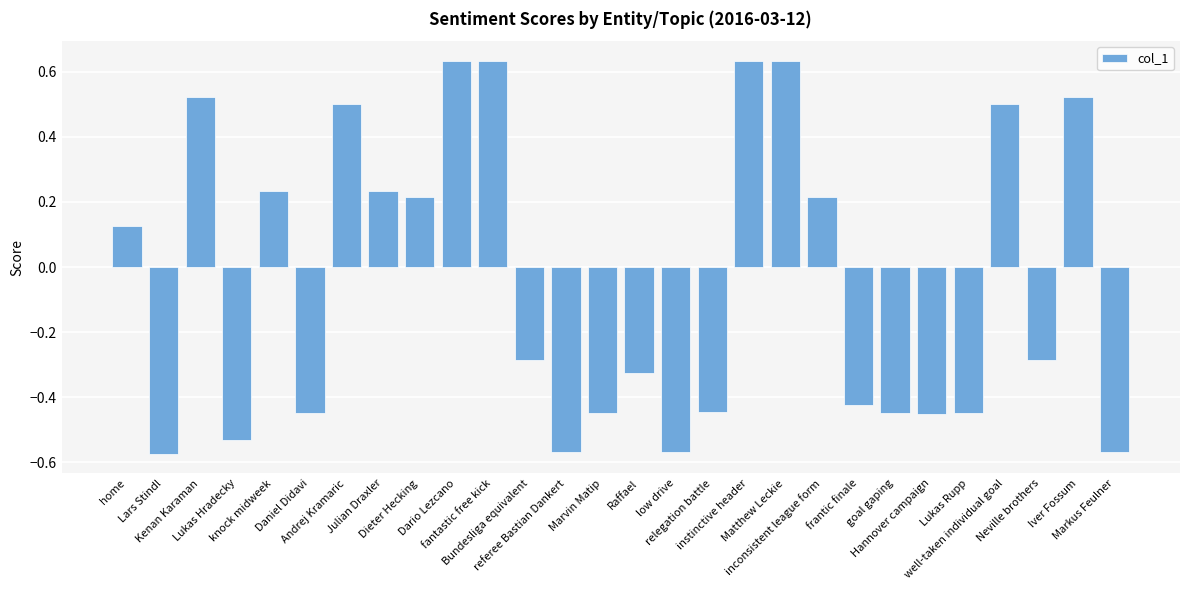

How many data points does each series have?

28